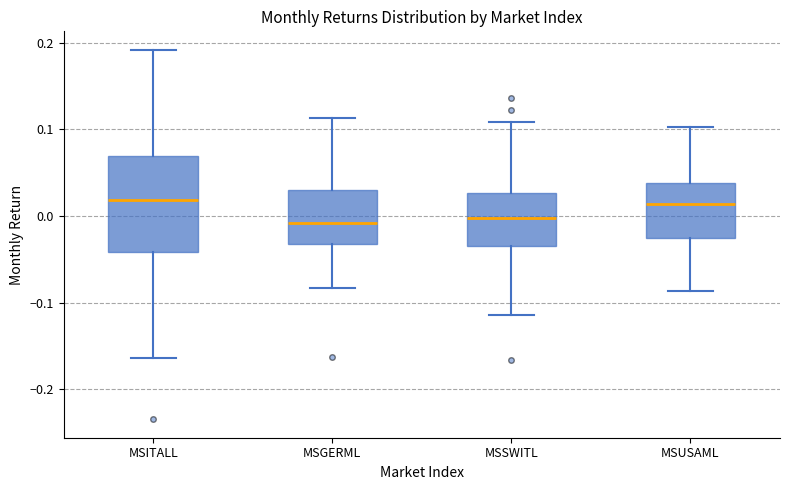

Comparing the boxes themselves (not the whiskers), which one is the tallest?

MSITALL